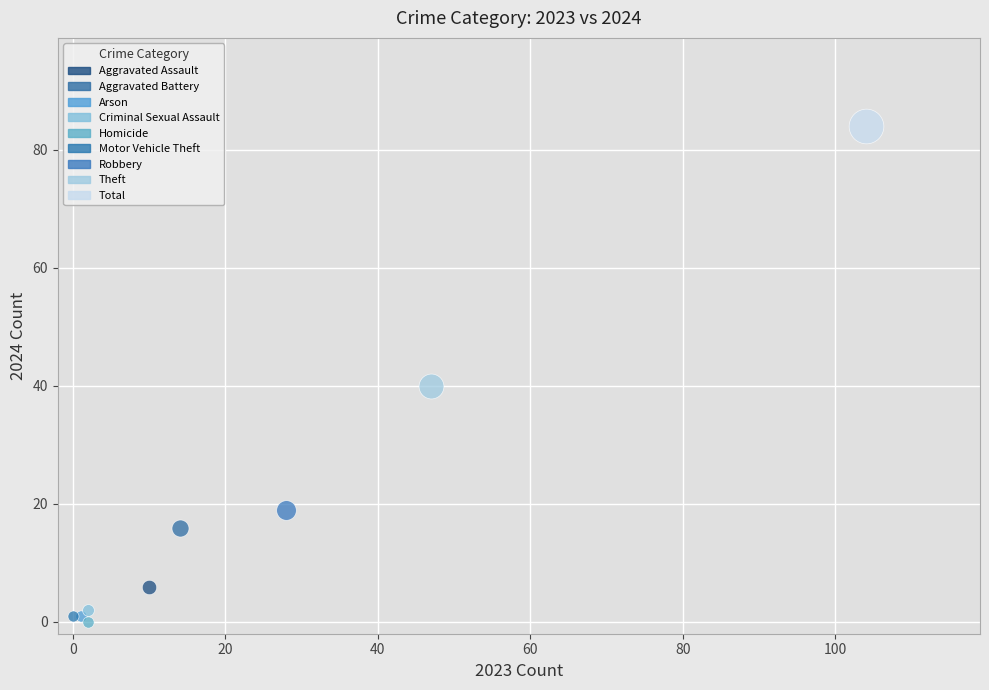

What are all the series names shown in the legend?

Aggravated Assault, Aggravated Battery, Arson, Criminal Sexual Assault, Homicide, Motor Vehicle Theft, Robbery, Theft, Total